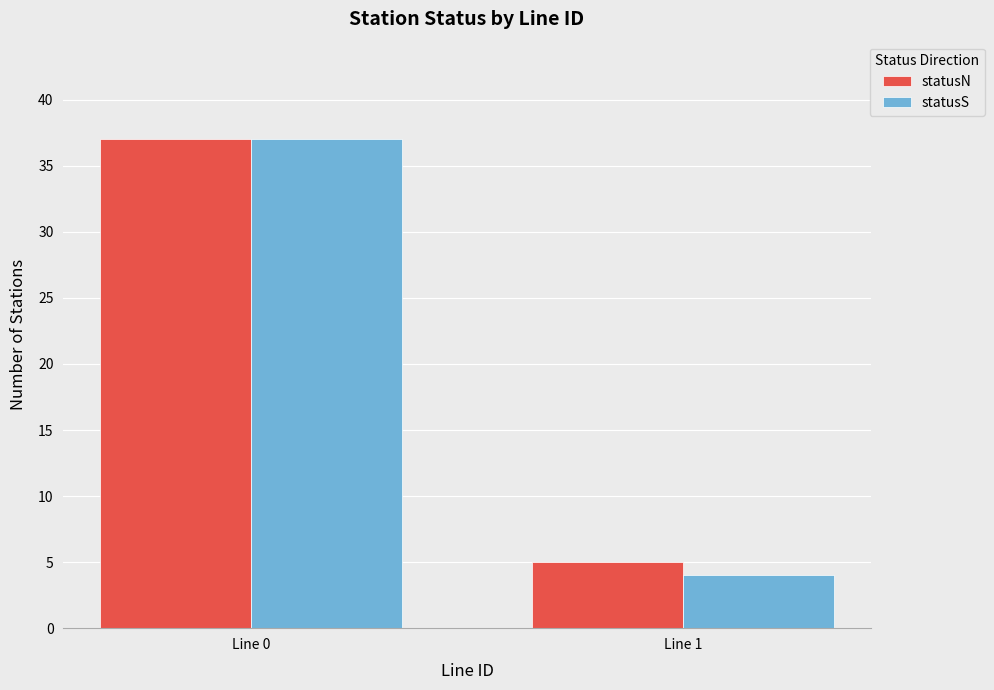

Which label corresponds to the smallest value in the chart?

Line 1